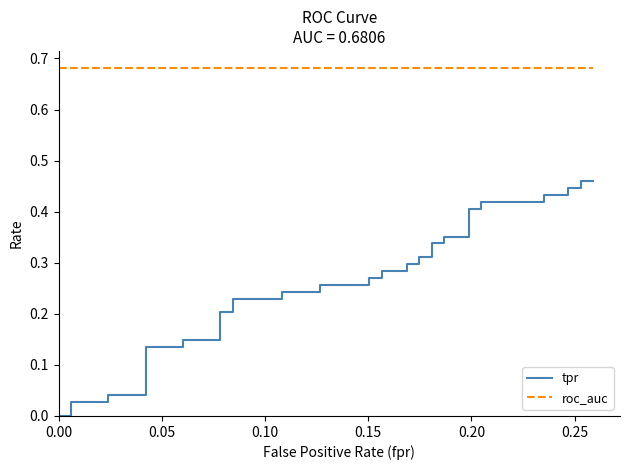

True or false: roc_auc has more than 0 interior local peaks.

False